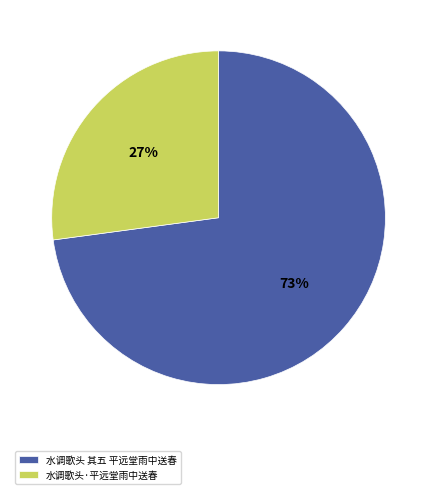

Is there any slice that represents more than half of the pie?

Yes